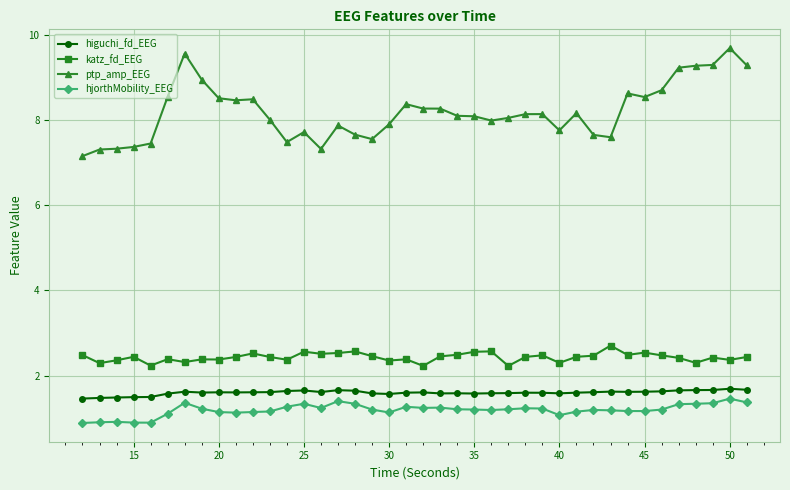

Which series has the largest range (max minus min)?

ptp_amp_EEG